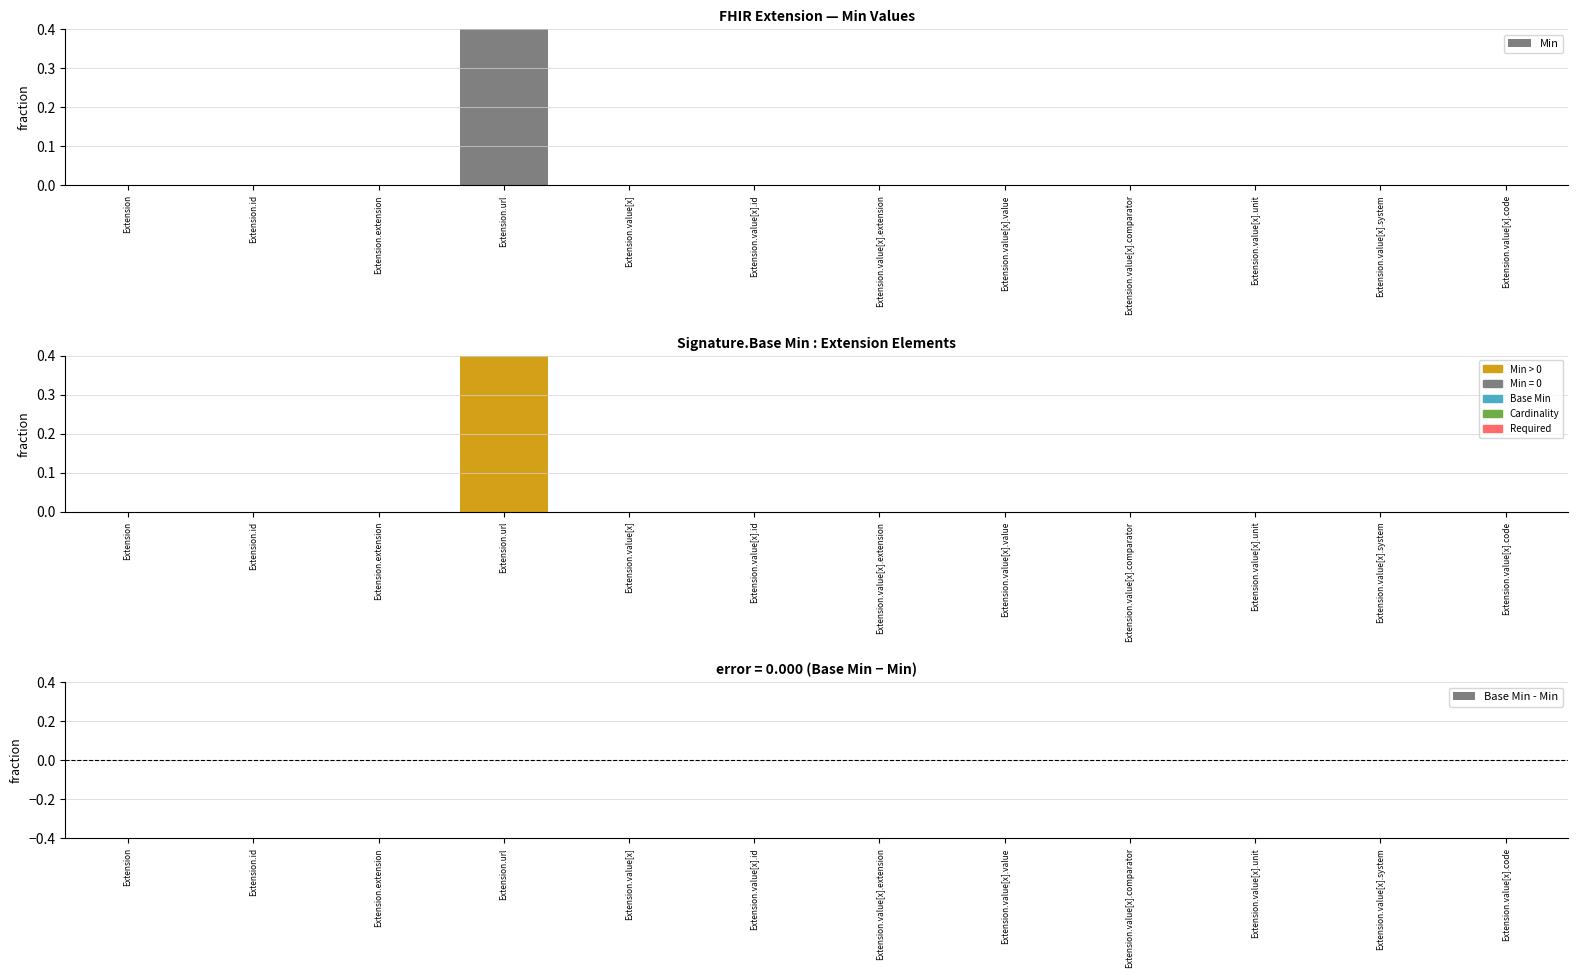

Reading left to right, transcribe all the data shown in this chart.

Min: 0	0	0	1	0	0	0	0	0	0	0	0
Base Min: 0	0	0	1	0	0	0	0	0	0	0	0
Base Min - Min: 0	0	0	0	0	0	0	0	0	0	0	0